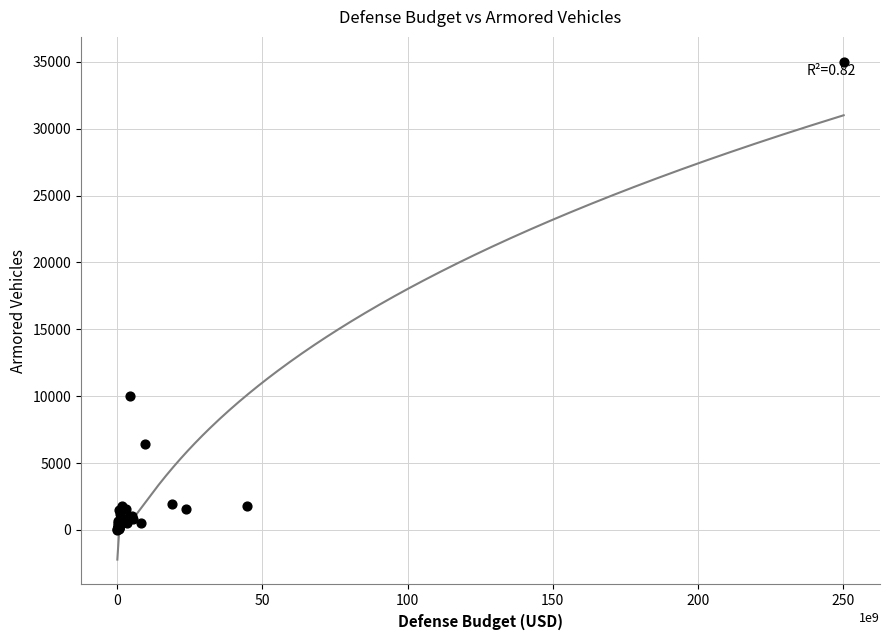

What Y value in the scatter plot is closest to 17513?

10000